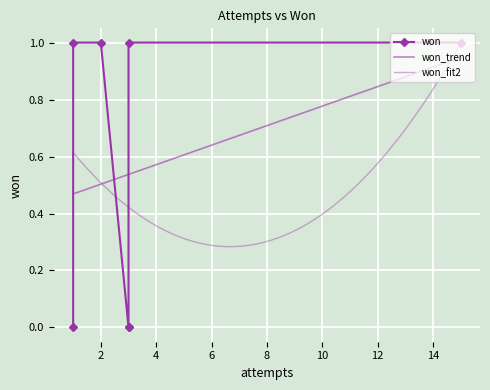

The chart shows a value of 2 at Black (5 Suits). True or false?

False